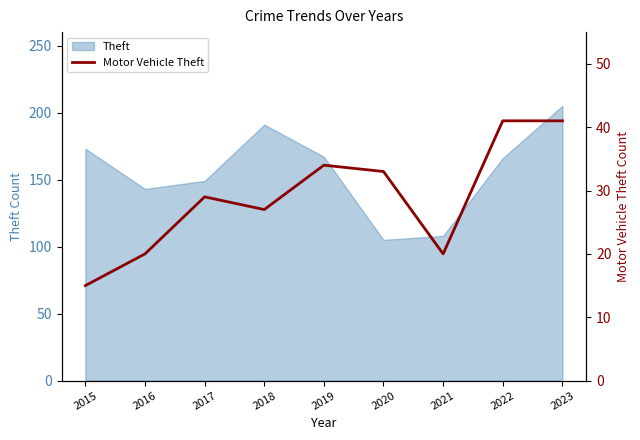

Rank the categories by value from lowest to highest.

2015, 2016, 2021, 2018, 2017, 2020, 2019, 2022, 2023